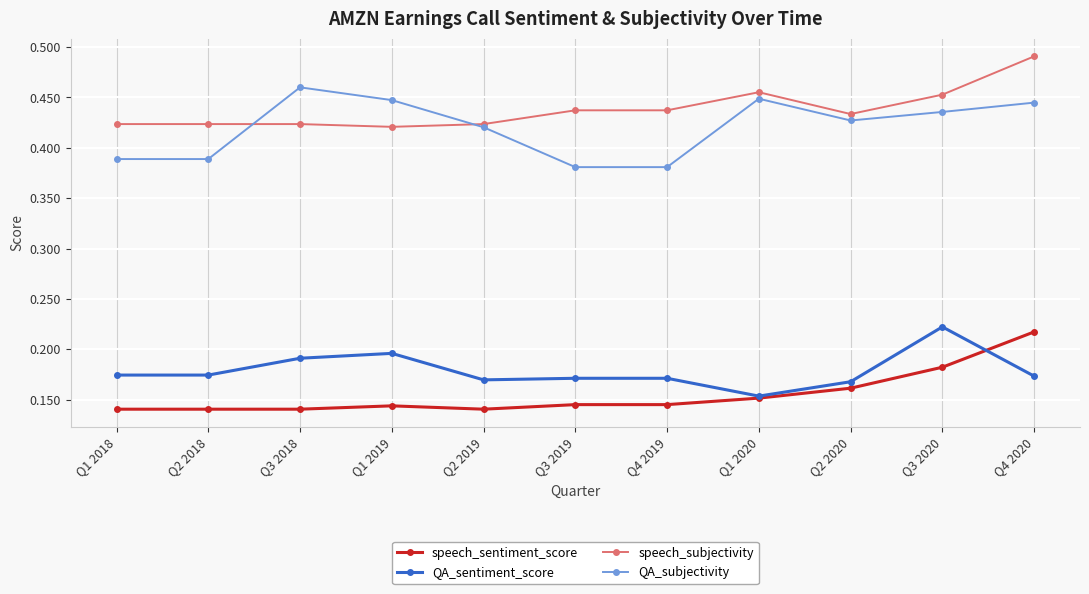

Which category has the highest value in the QA_sentiment_score series?

Q3 2020